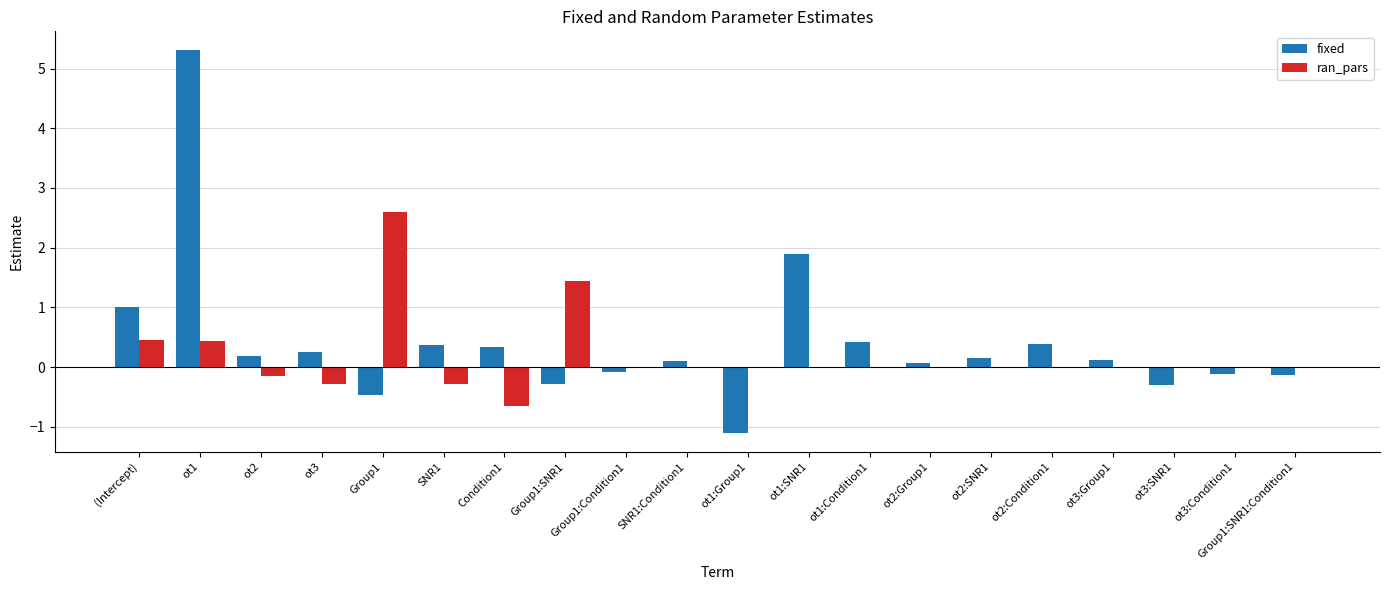

How many series are shown in this chart?

2